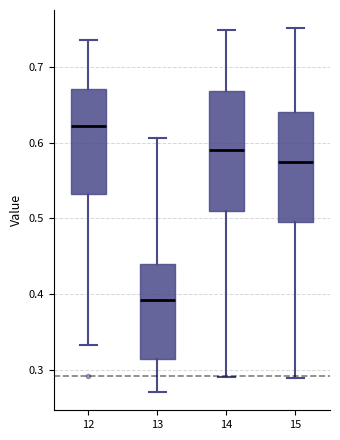

Where does the upper whisker of the box at x = 14 end on the y-axis? The values are not printed on the chart, so give them approximately, as read against the axis.

0.75